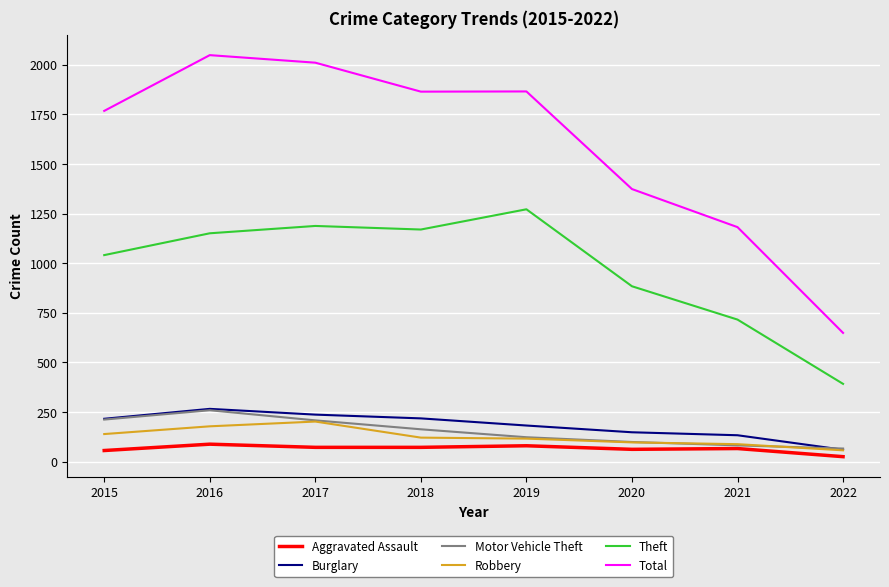

True or false: Total and Robbery cross at least once.

False